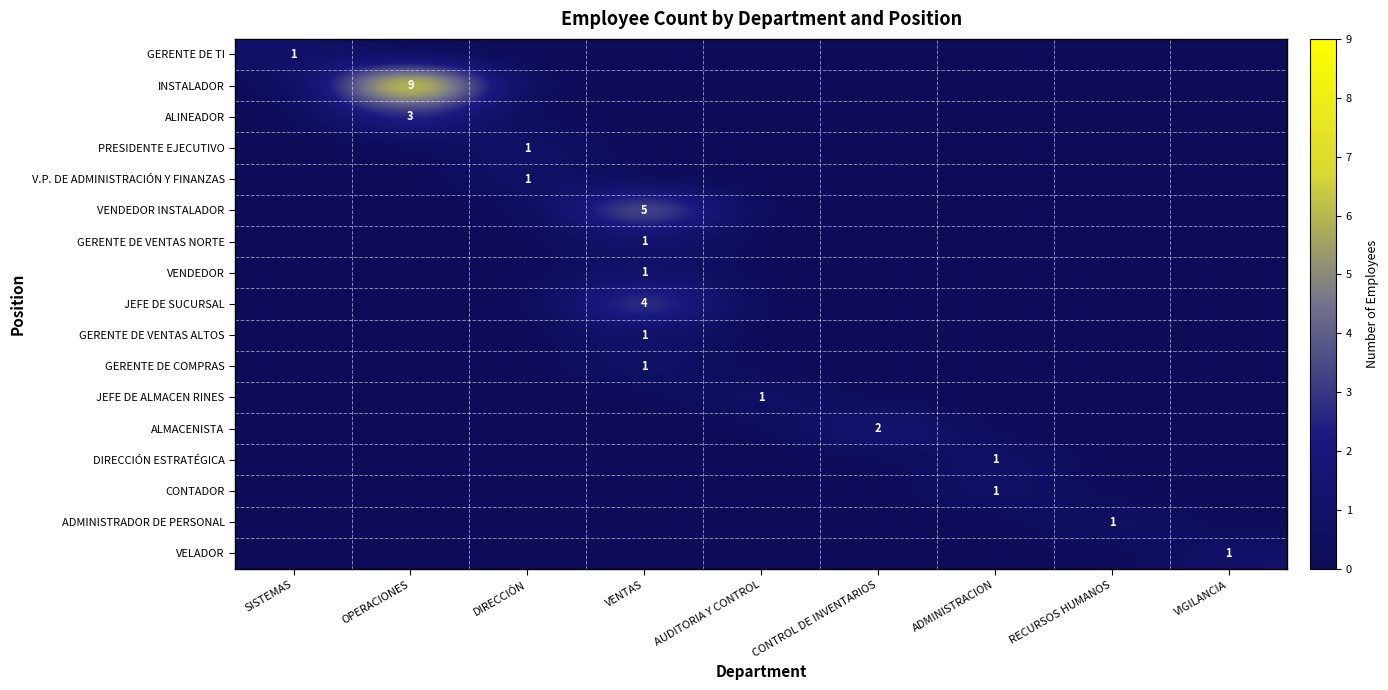

True or false: CONTADOR has a value of 1 at ADMINISTRACION.

True